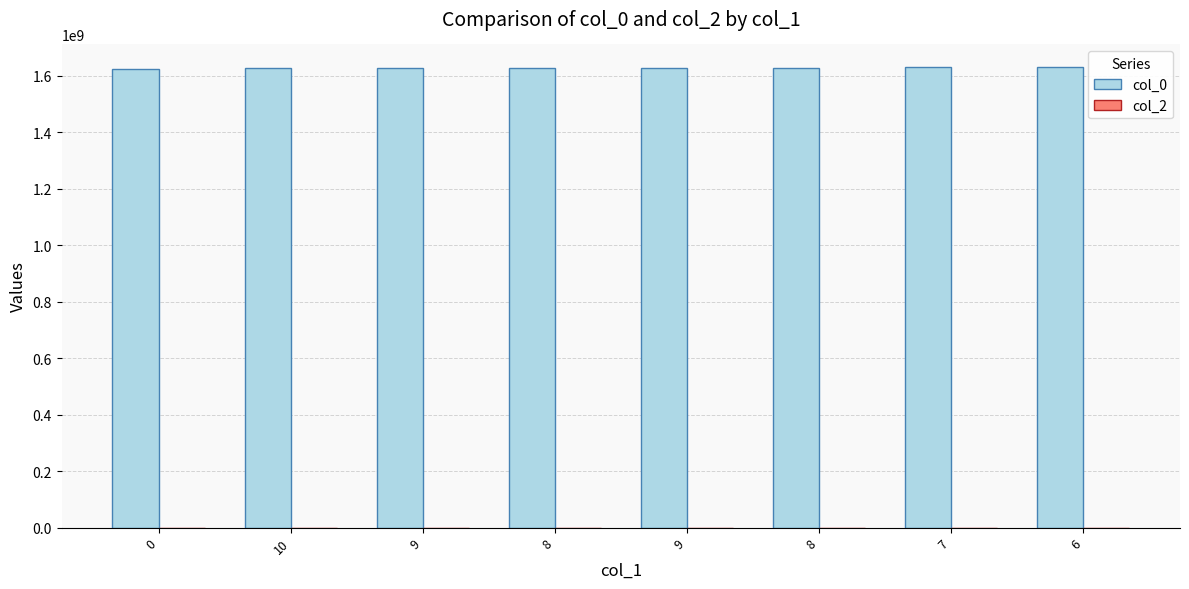

Reading left to right, list all the values displayed in this chart.

col_0: 0=1623600873	10=1627575343	9=1628709413	8=1628964978	9=1628968581	8=1628979601	7=1629141390	6=1629163000
col_2: 0=0	10=0	9=0	8=0	9=0	8=0	7=0	6=0